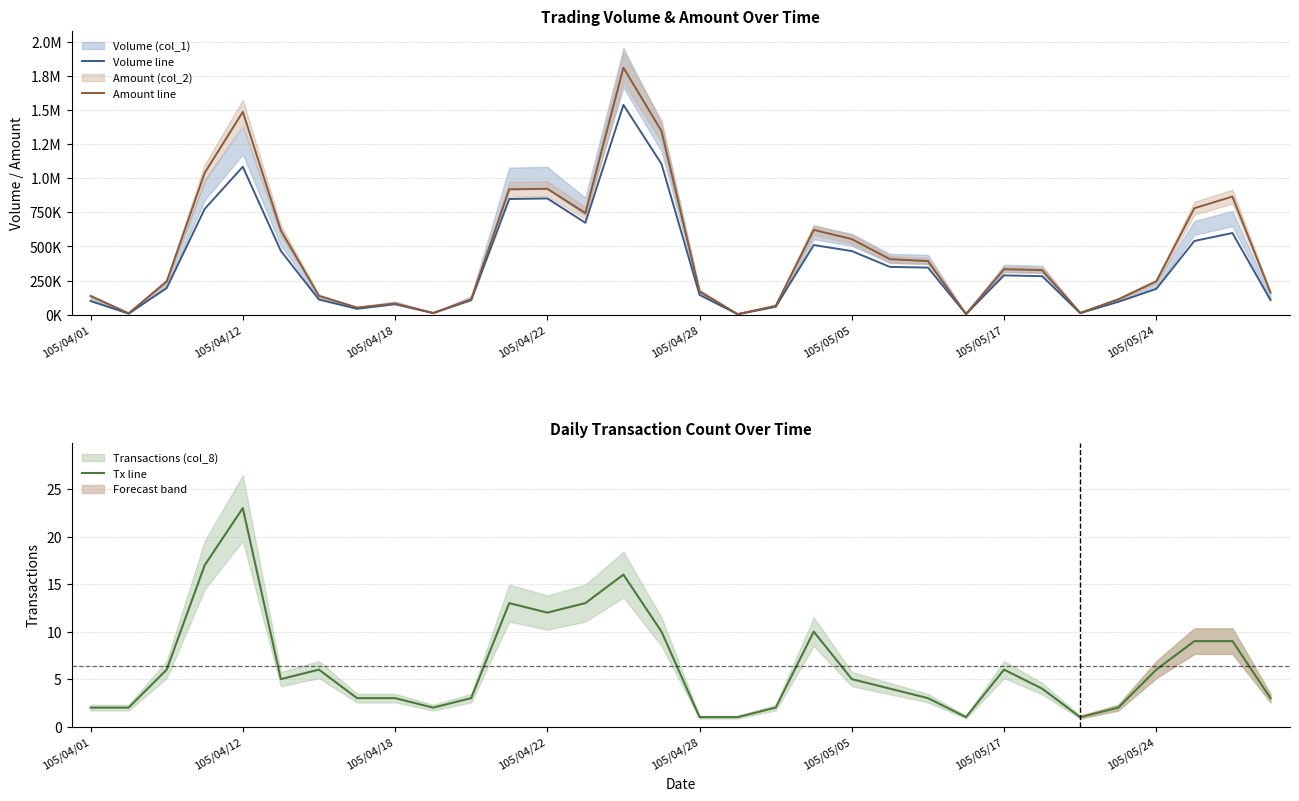

What is the difference between the maximum and second lowest values in the Tx line series?

22